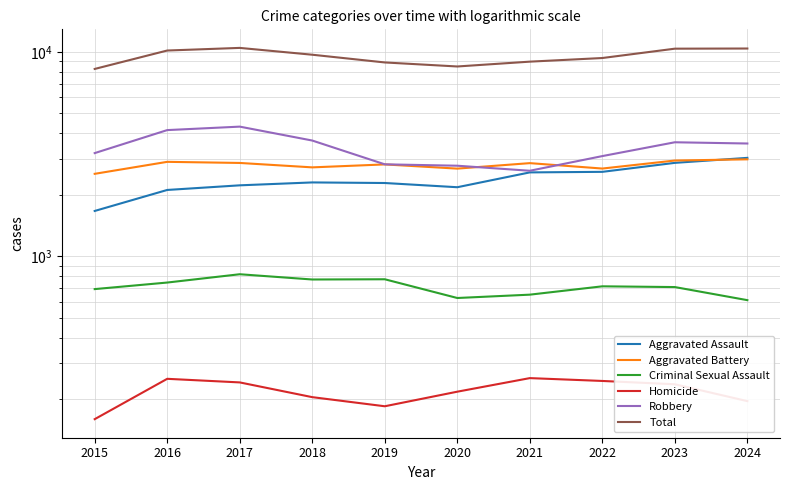

Which series has the widest spread of values?

Total